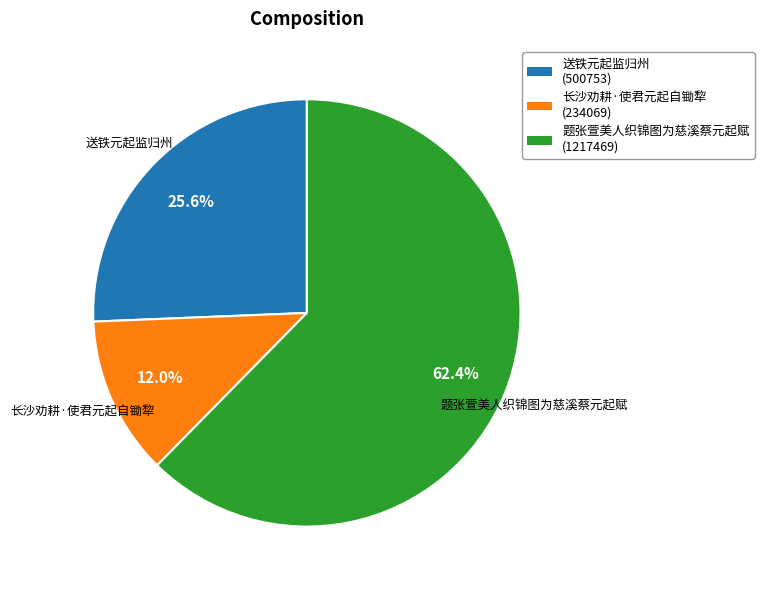

Is it true that 题张萱美人织锦图为慈溪蔡元起赋 is 70% of the pie?

False